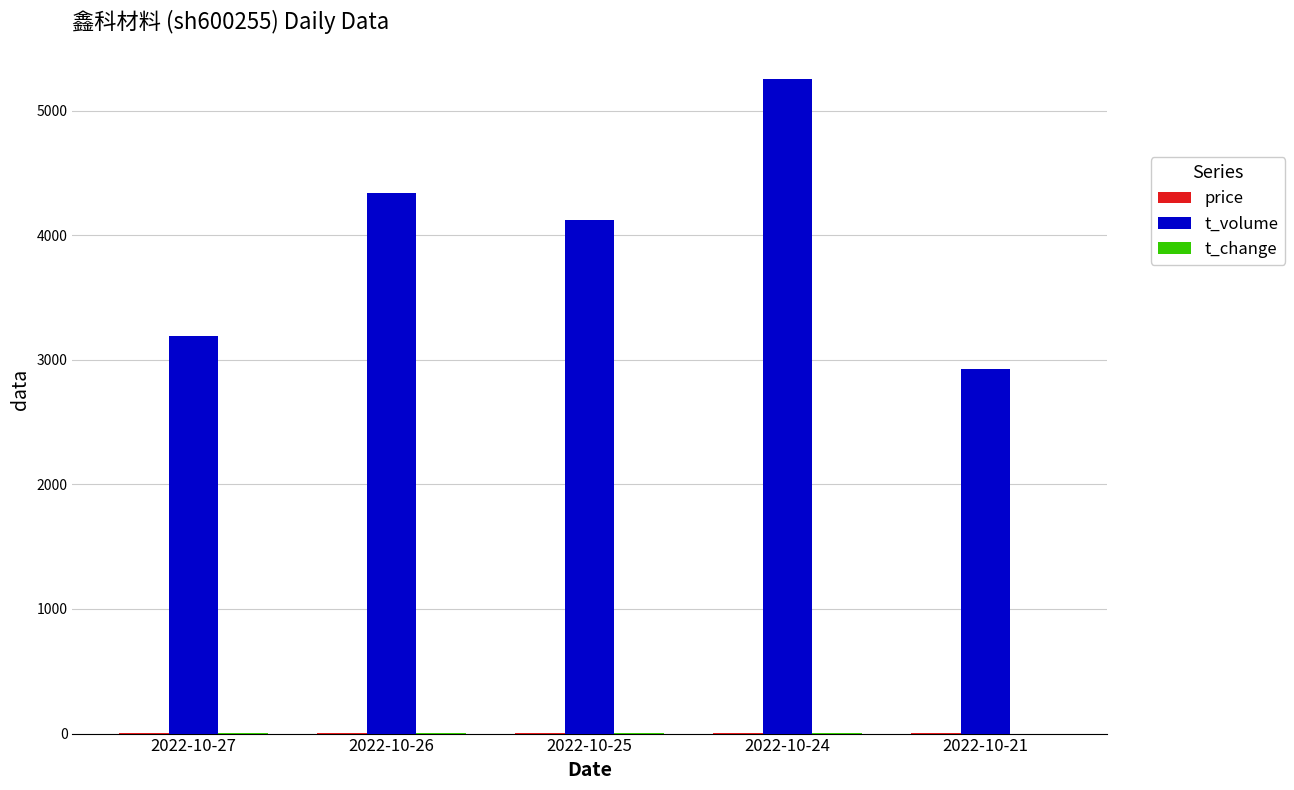

At which category does the chart reach its peak across all series?

2022-10-24